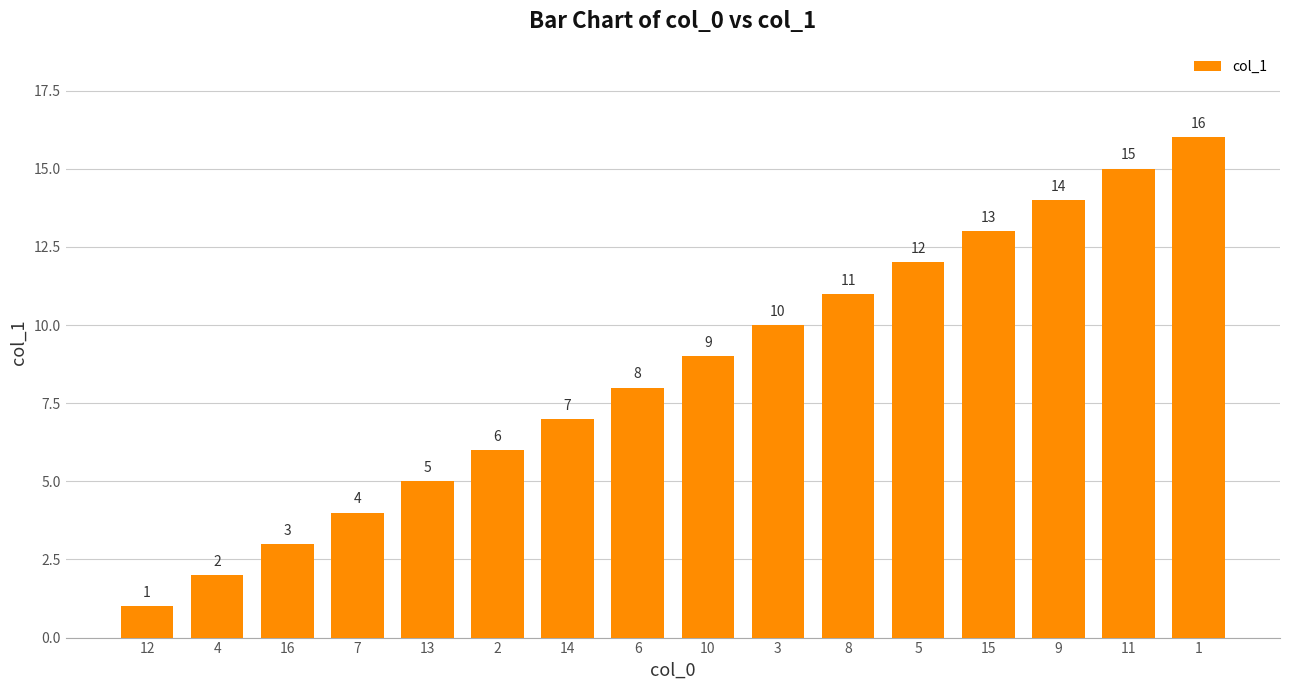

What is the label of the 2nd bar from the left?

4